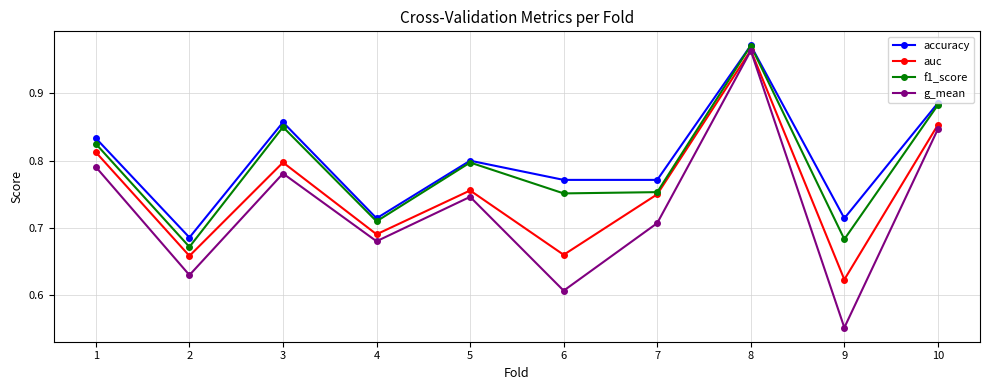

The value of auc at 8 is 0.4. True or false?

False